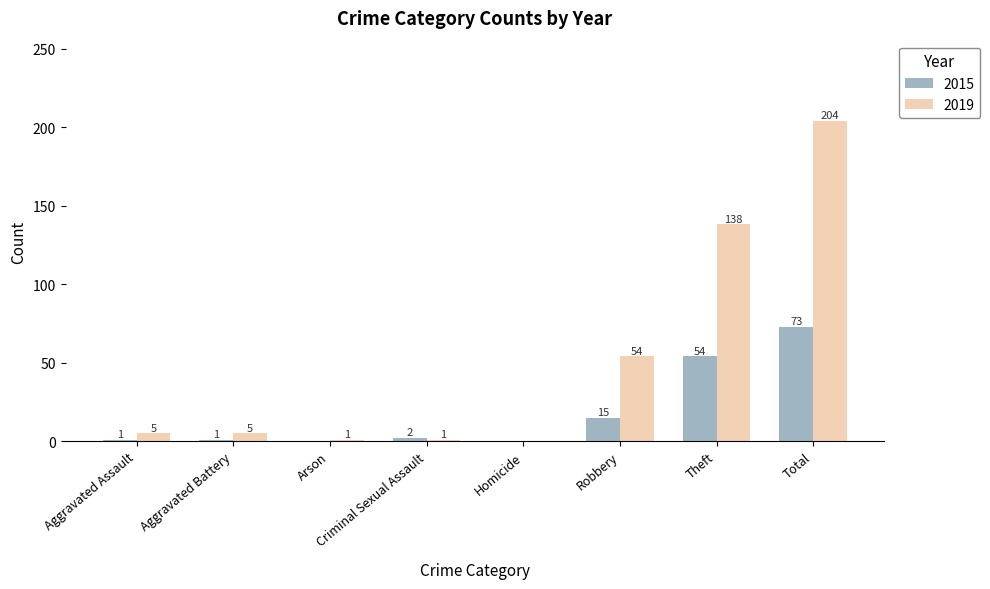

True or false: 2015 has a value of 21 at Theft.

False